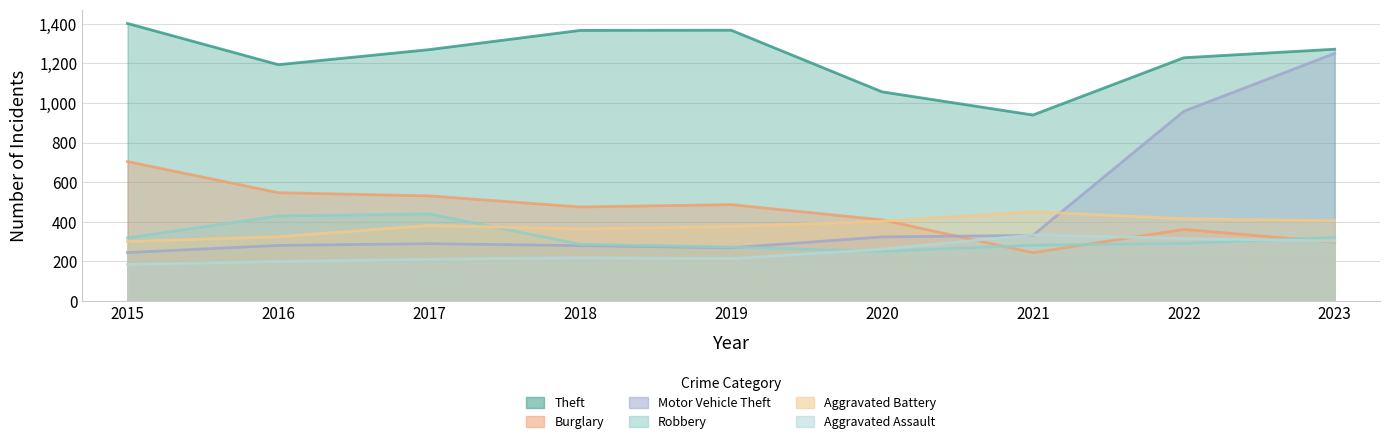

What is the maximum value for Burglary?

704